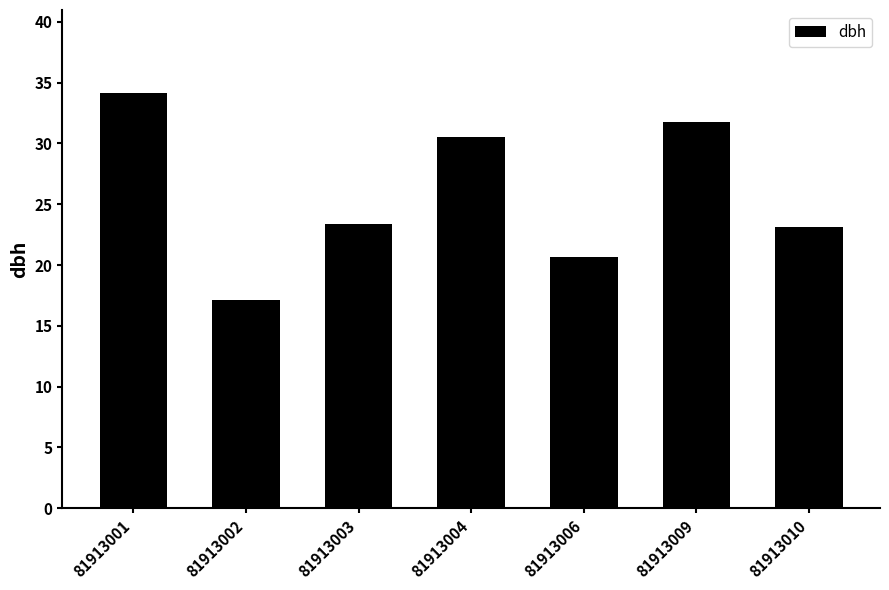

What is the value of the 5th bar from the left?

20.7